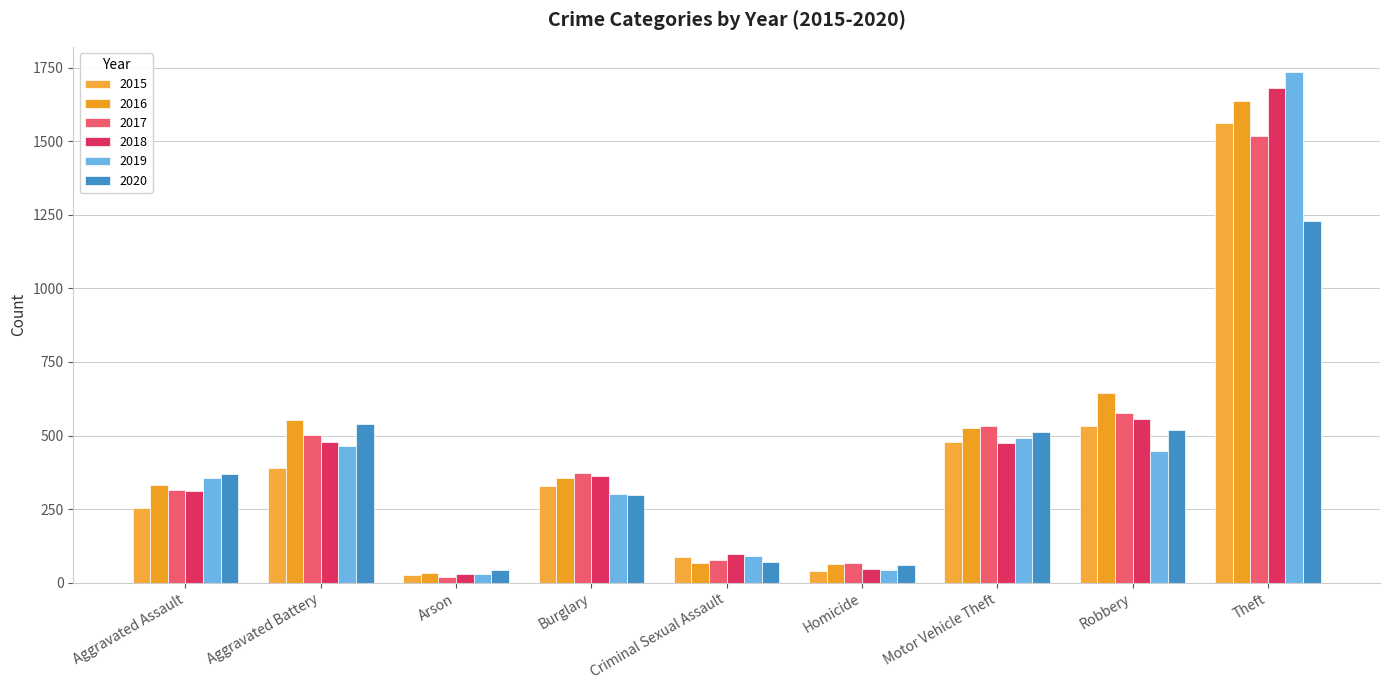

What is the value of the 2018 bar at the 3rd from the left?

29